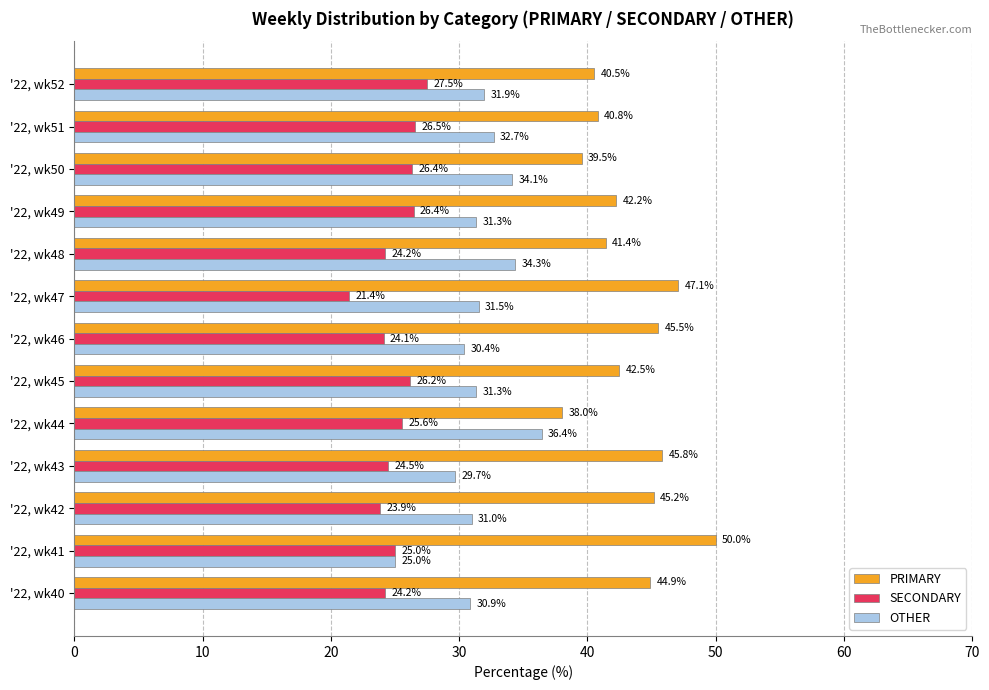

What is the spread (max minus min) of values at '22, wk46?

21.4